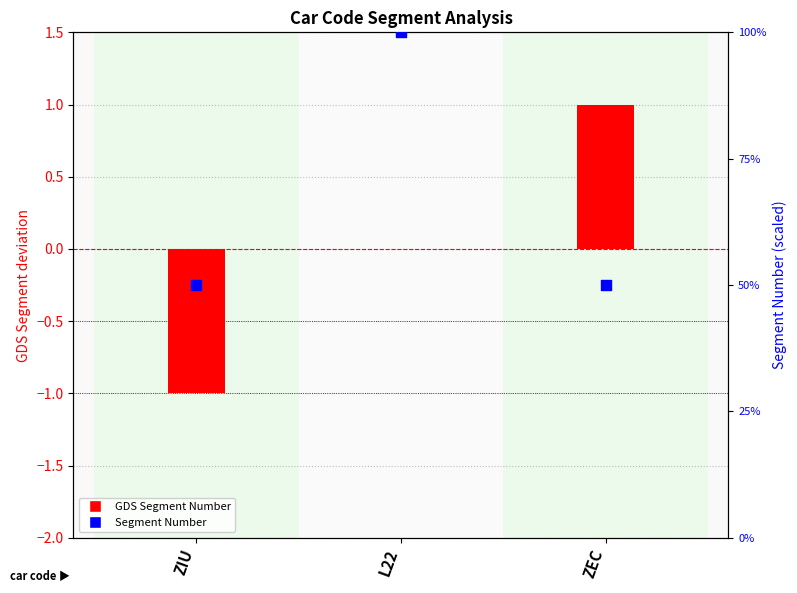

Which series reaches the minimum Y coordinate?

GDS Segment Number